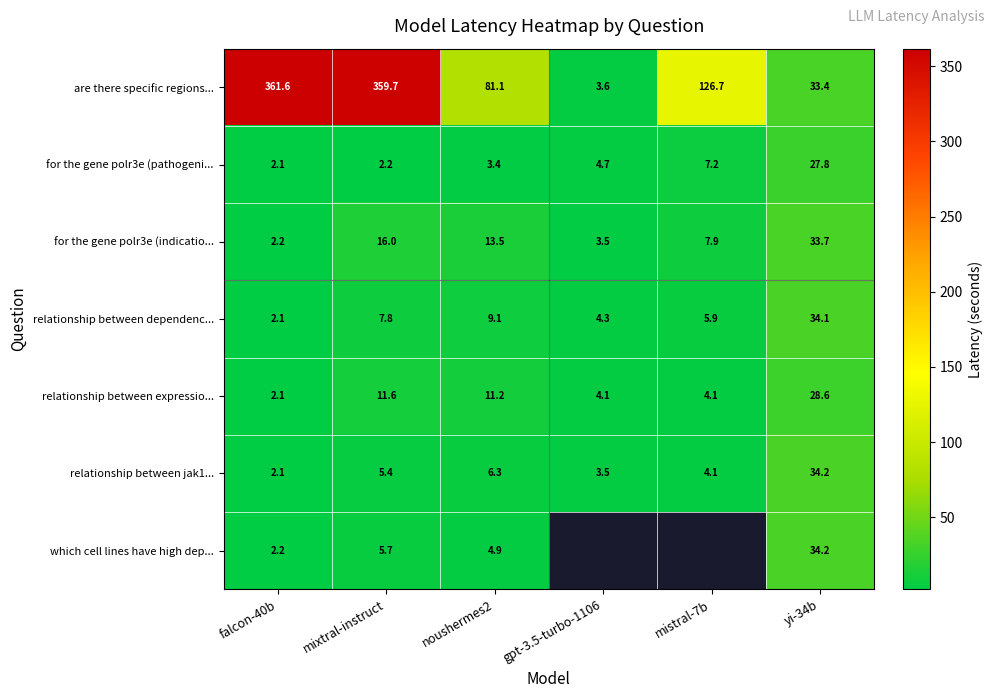

Is the value of relationship between jak1... at yi-34b greater than the value of for the gene polr3e (indicatio... at falcon-40b?

Yes